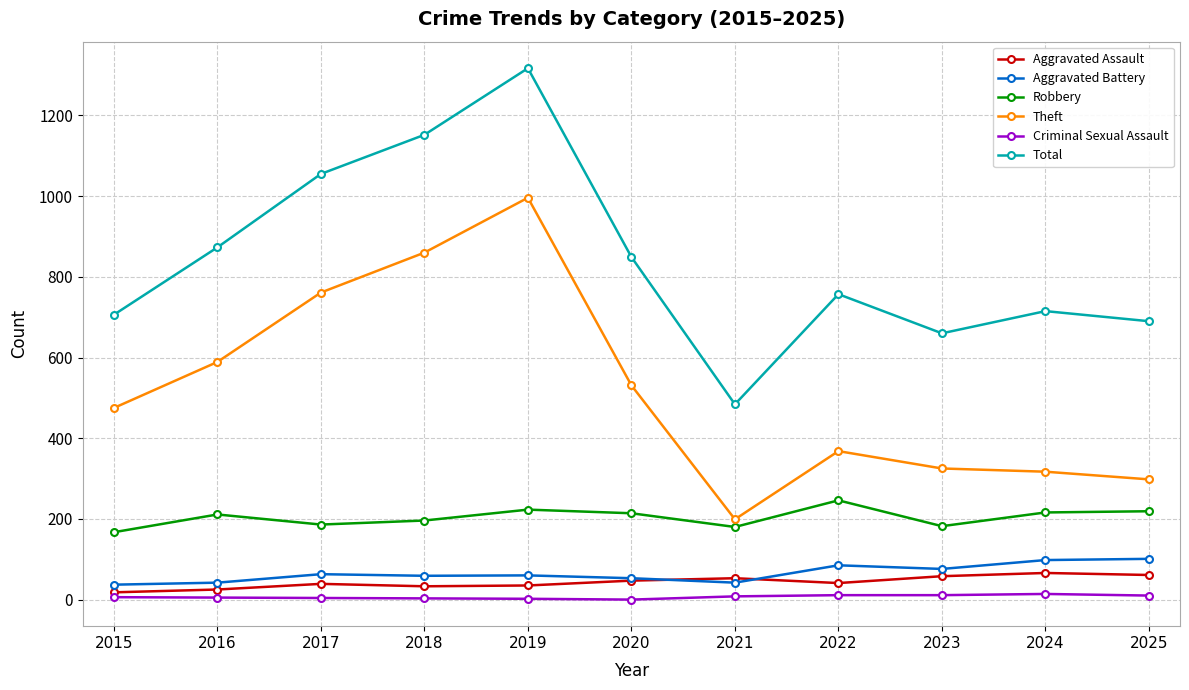

Where is Total nearest to the value 900?

2016